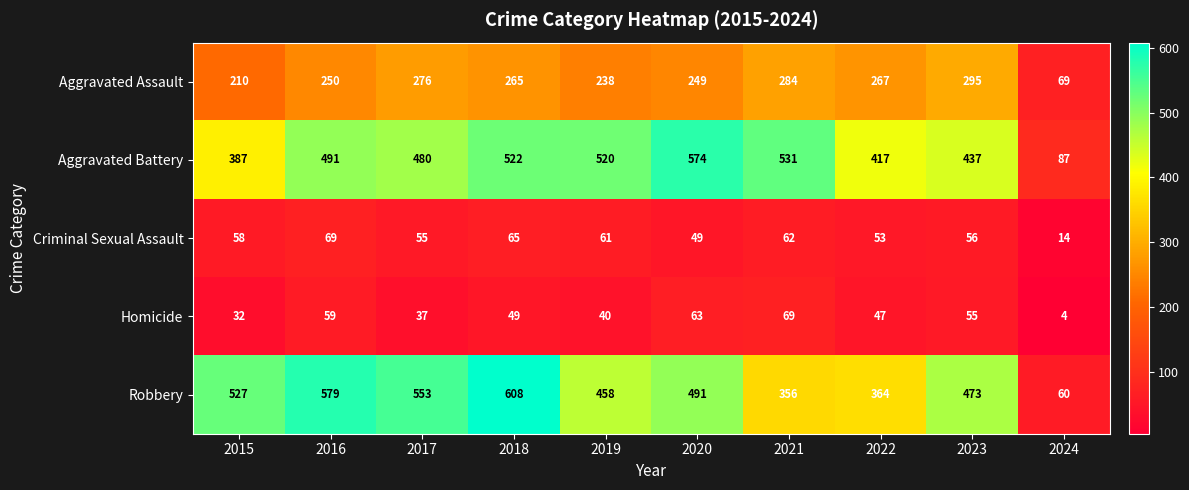

What is the total value across all series at 2018?

1509